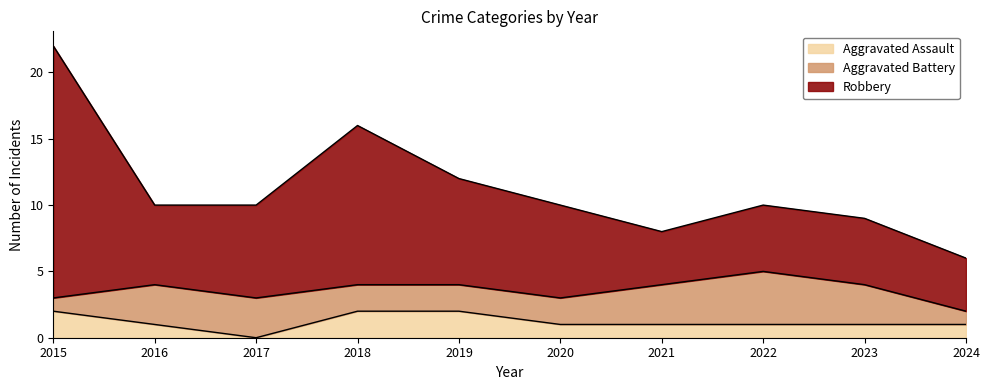

At which category is the sum across all series the highest?

2015